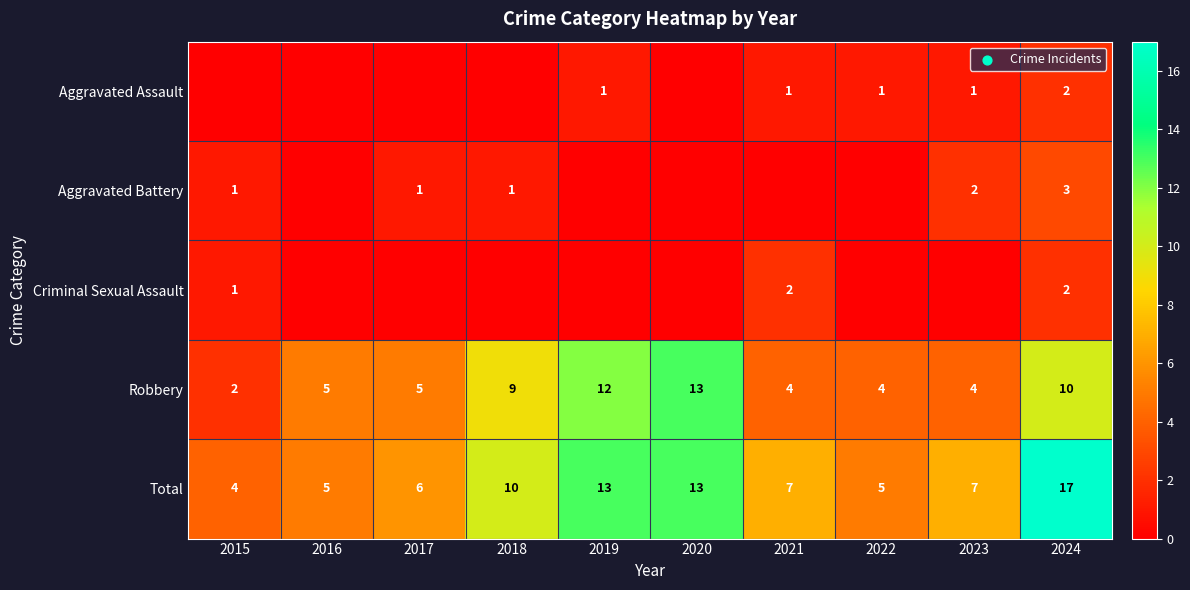

The Aggravated Assault series shows 0 at 2019. True or false?

False